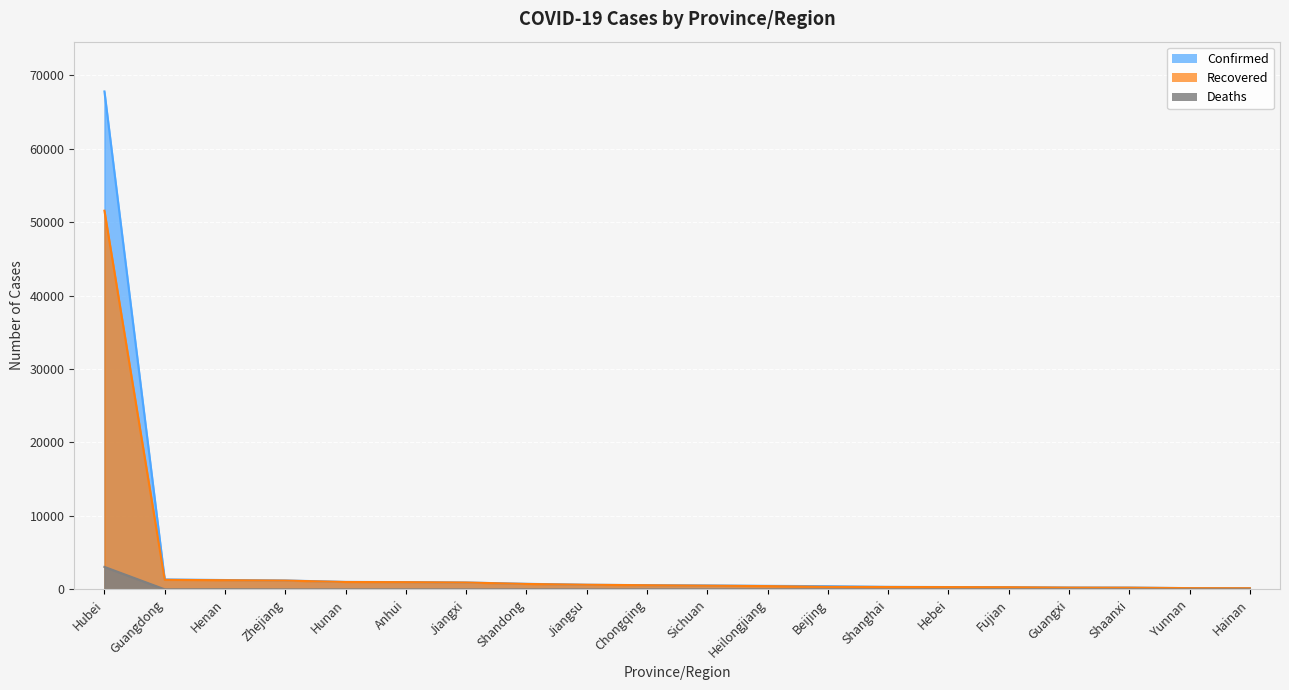

What is the sum of the Recovered values at Fujian and Hubei?

51848